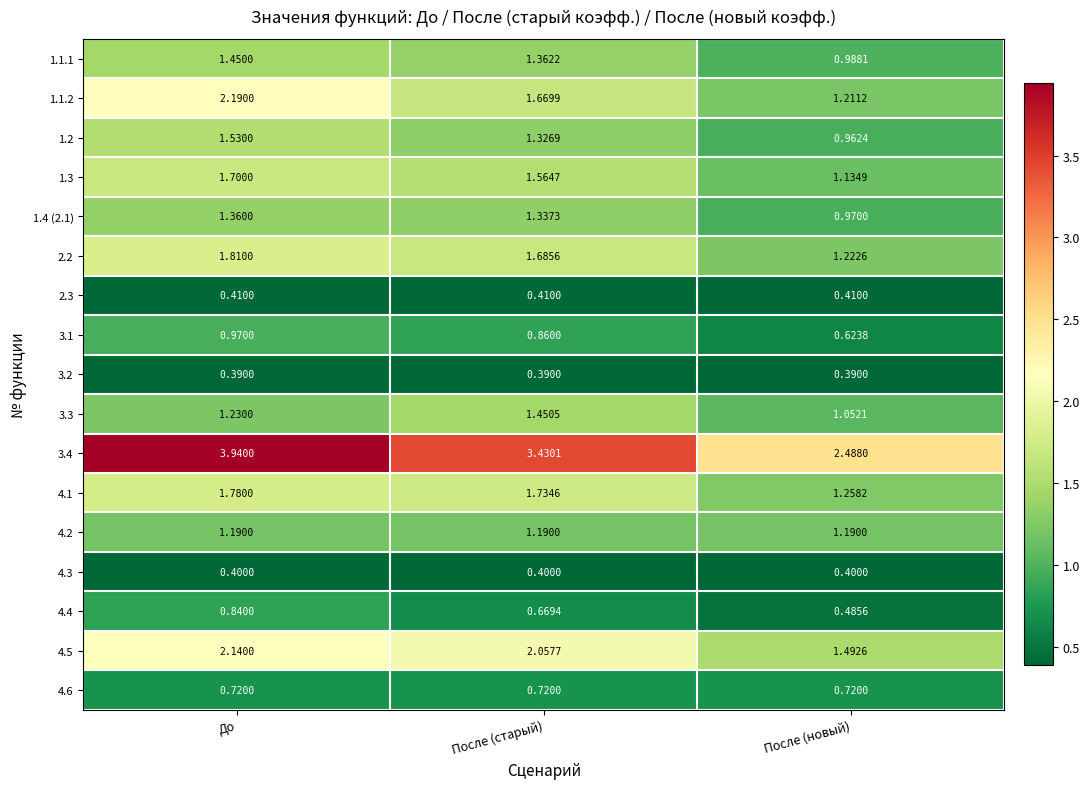

List the labels in order of 1.1.1 value, smallest first.

После (новый), После (старый), До